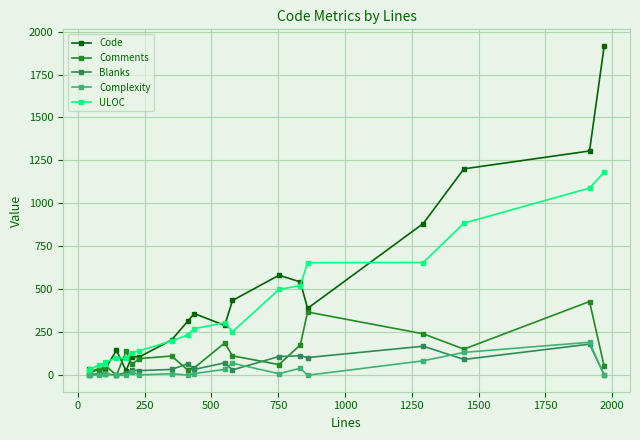

What is the greatest value displayed?

1917